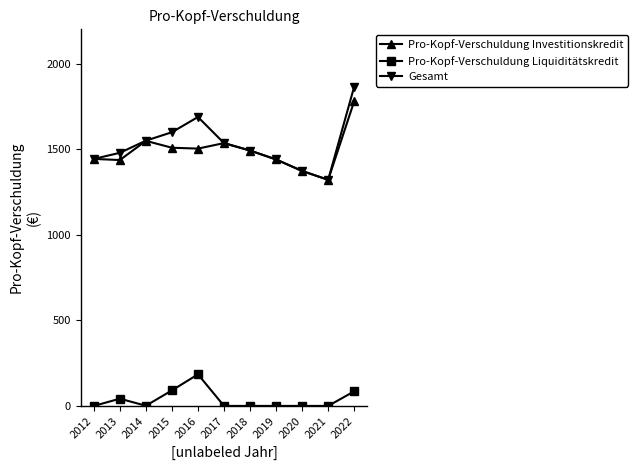

The value of Pro-Kopf-Verschuldung Liquiditätskredit at 2015 is 90.6. True or false?

True